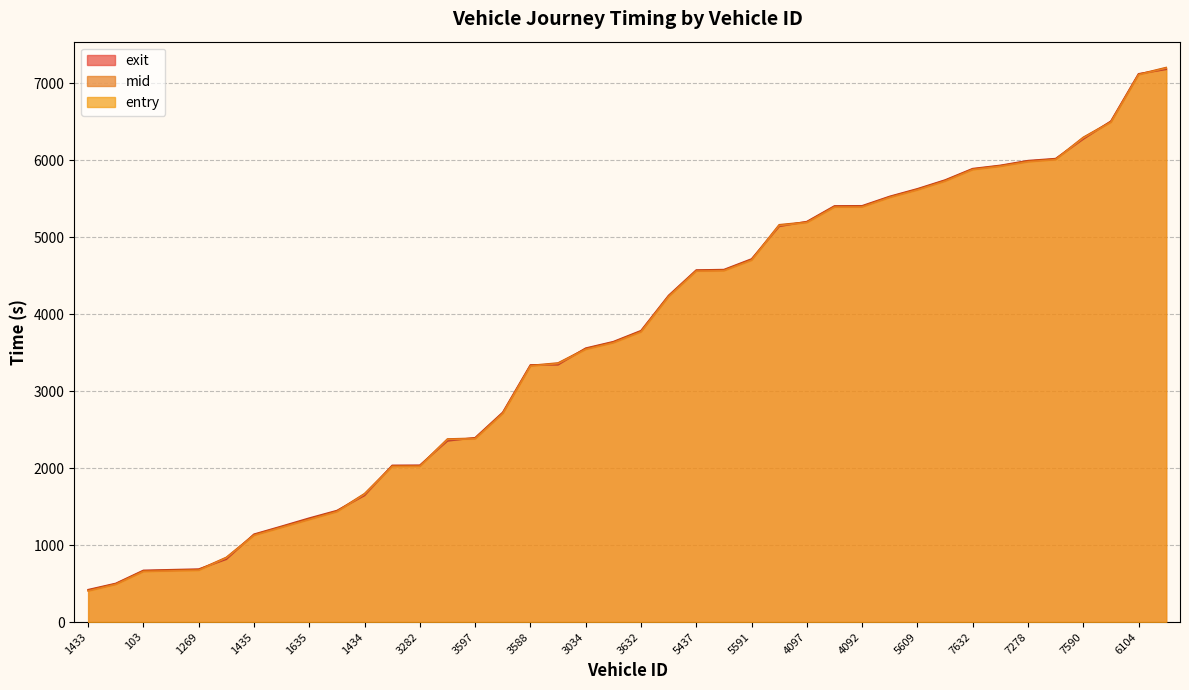

What position from the right is 99?

29